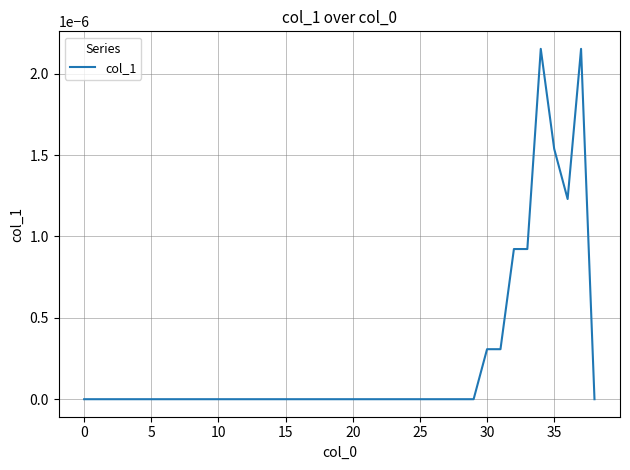

True or false: the data has more than 1 interior local peaks.

True